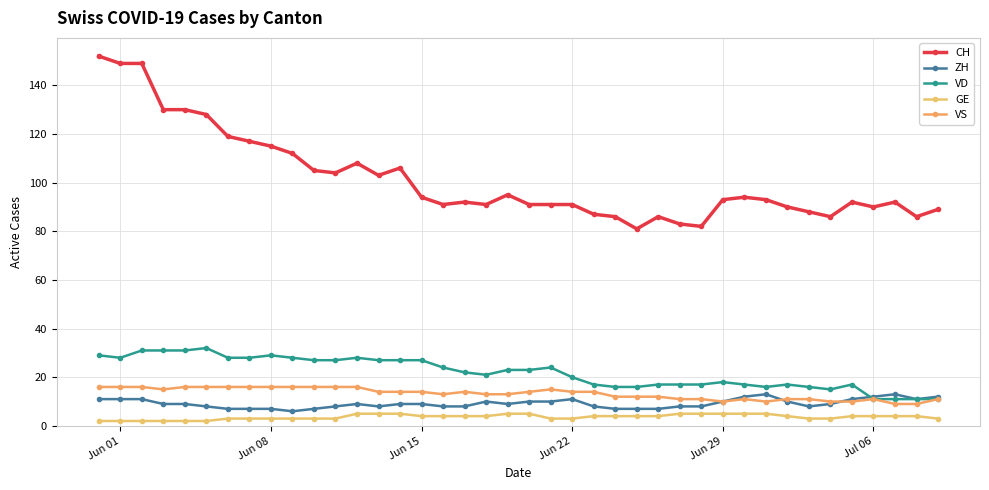

What is the difference between the maximum and minimum values in the GE series?

3